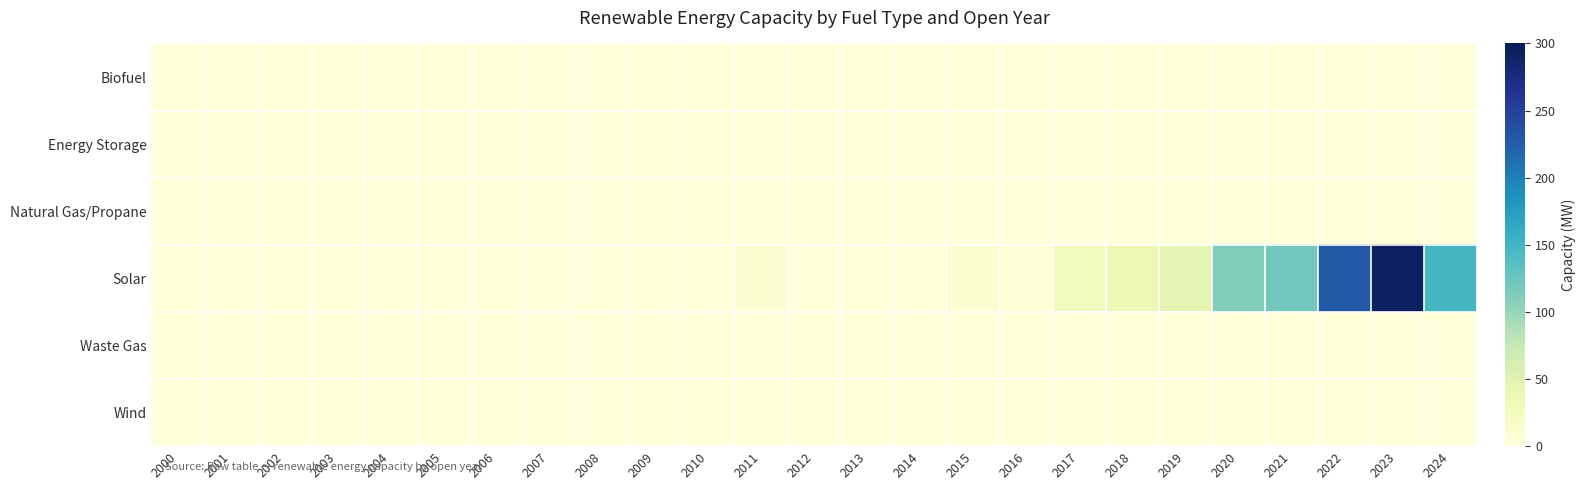

Count the number of data series in this chart.

6